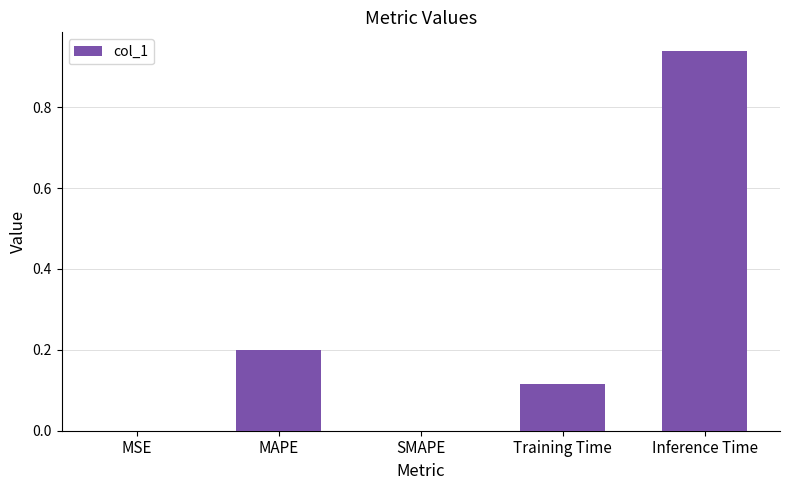

What is the change in value from Training Time to Inference Time?

+0.8